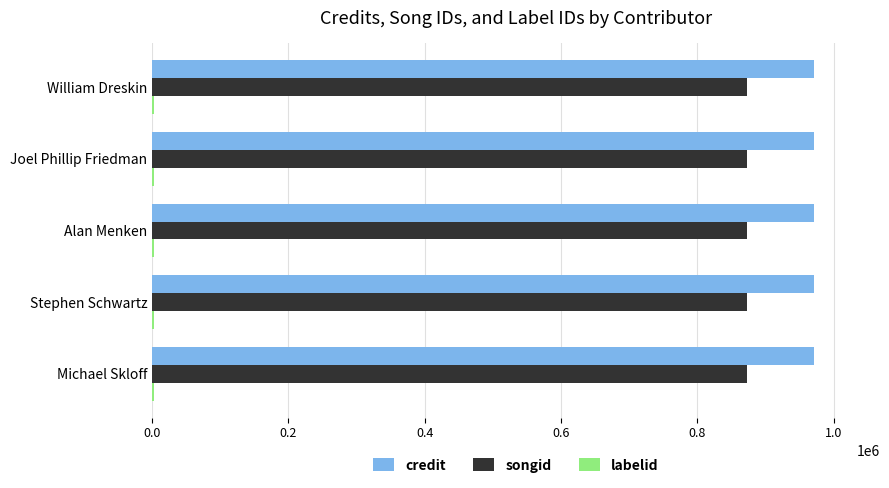

What is the maximum value shown in the chart?

970794